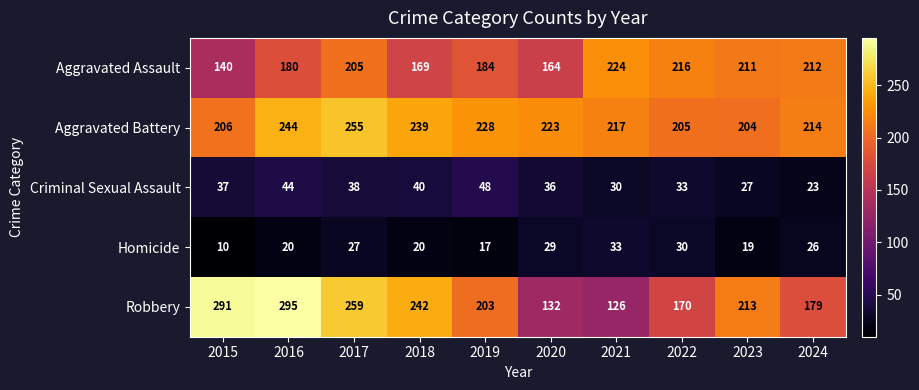

Count the number of categories in the chart.

10